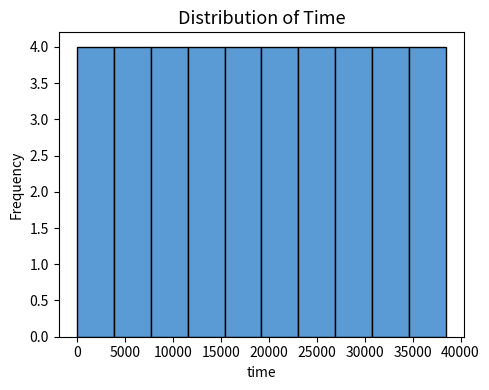

Reading left to right, transcribe this chart: for each bar, give the range it covers on the x-axis and its height. Neither the bar edges nor the heights are printed on the chart, so give them approximately, as read against the axes.

0 to 4000: 4
4000 to 7500: 4
7500 to 11500: 4
11500 to 15500: 4
15500 to 19000: 4
19000 to 23000: 4
23000 to 27000: 4
27000 to 31000: 4
31000 to 34500: 4
34500 to 38500: 4